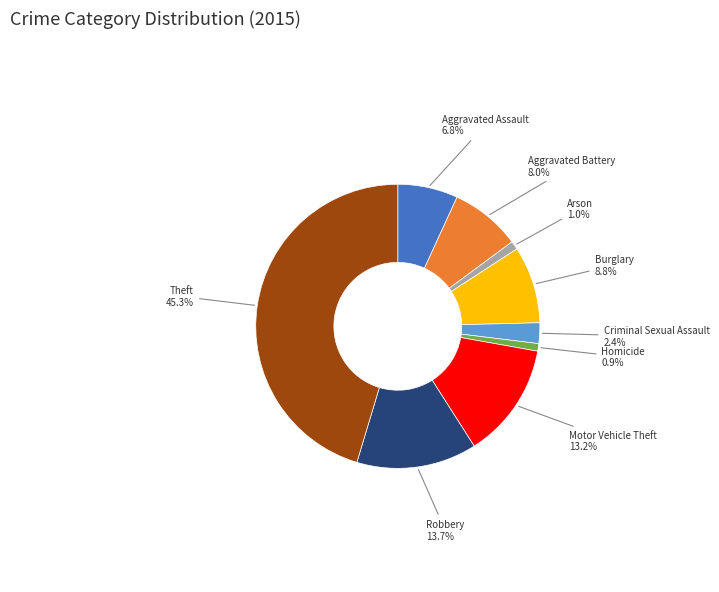

Is the sum of Motor Vehicle Theft and Aggravated Assault greater than half?

No